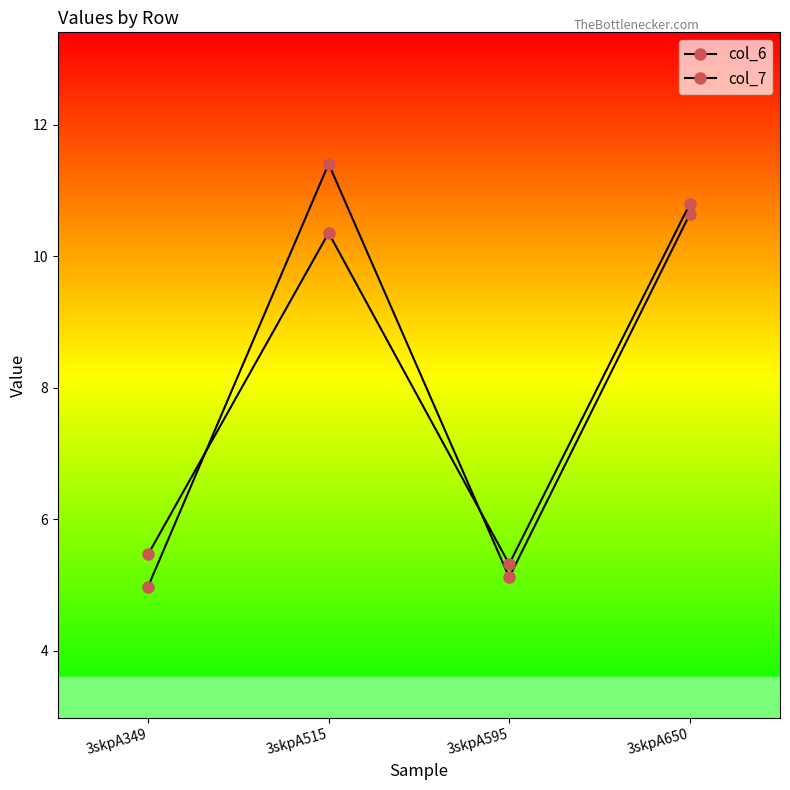

In col_7, how many points are higher than both neighbors (excluding endpoints)?

1